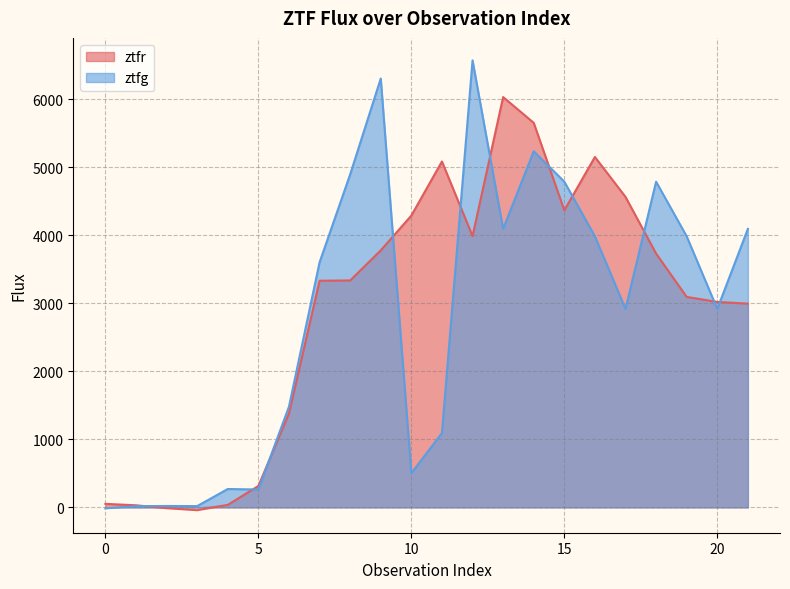

What is the difference between the highest and lowest values at 0?

66.8